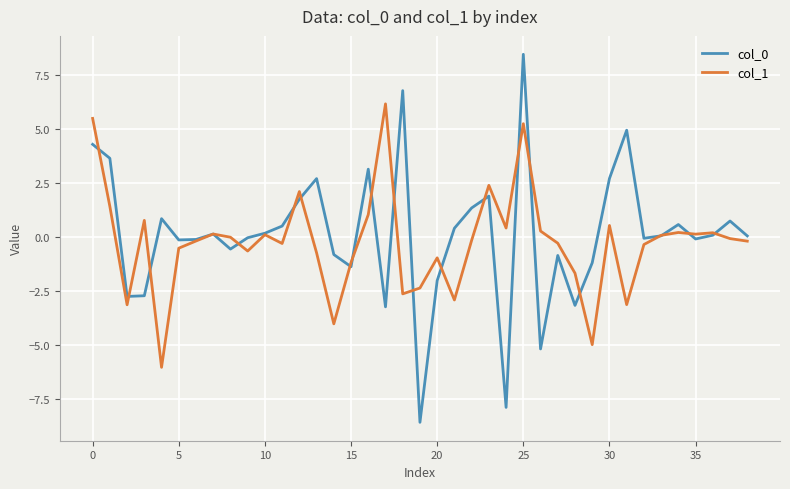

What is the minimum value for col_0?

-8.6